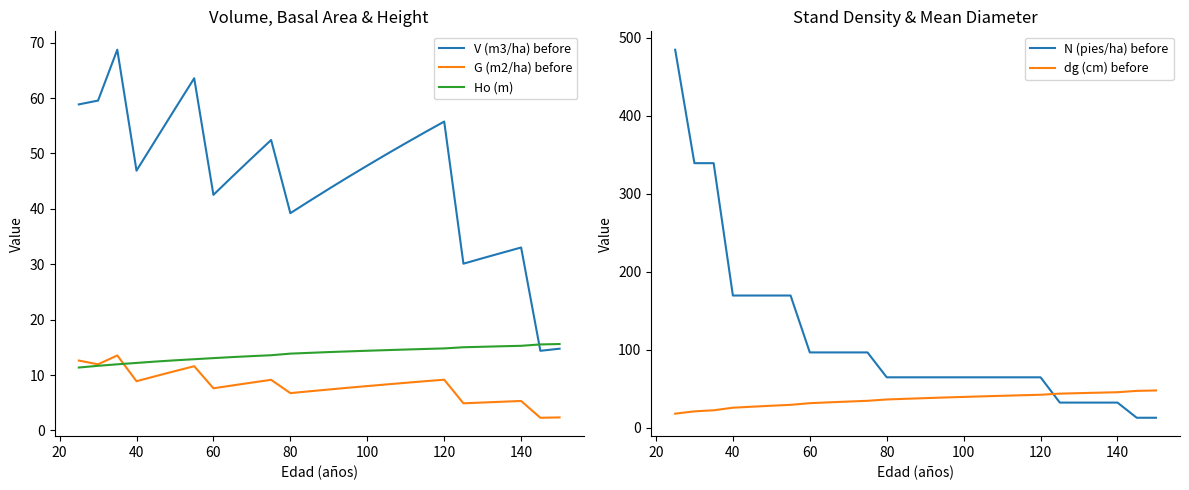

True or false: G (m2/ha) before and V (m3/ha) before cross at least once.

False